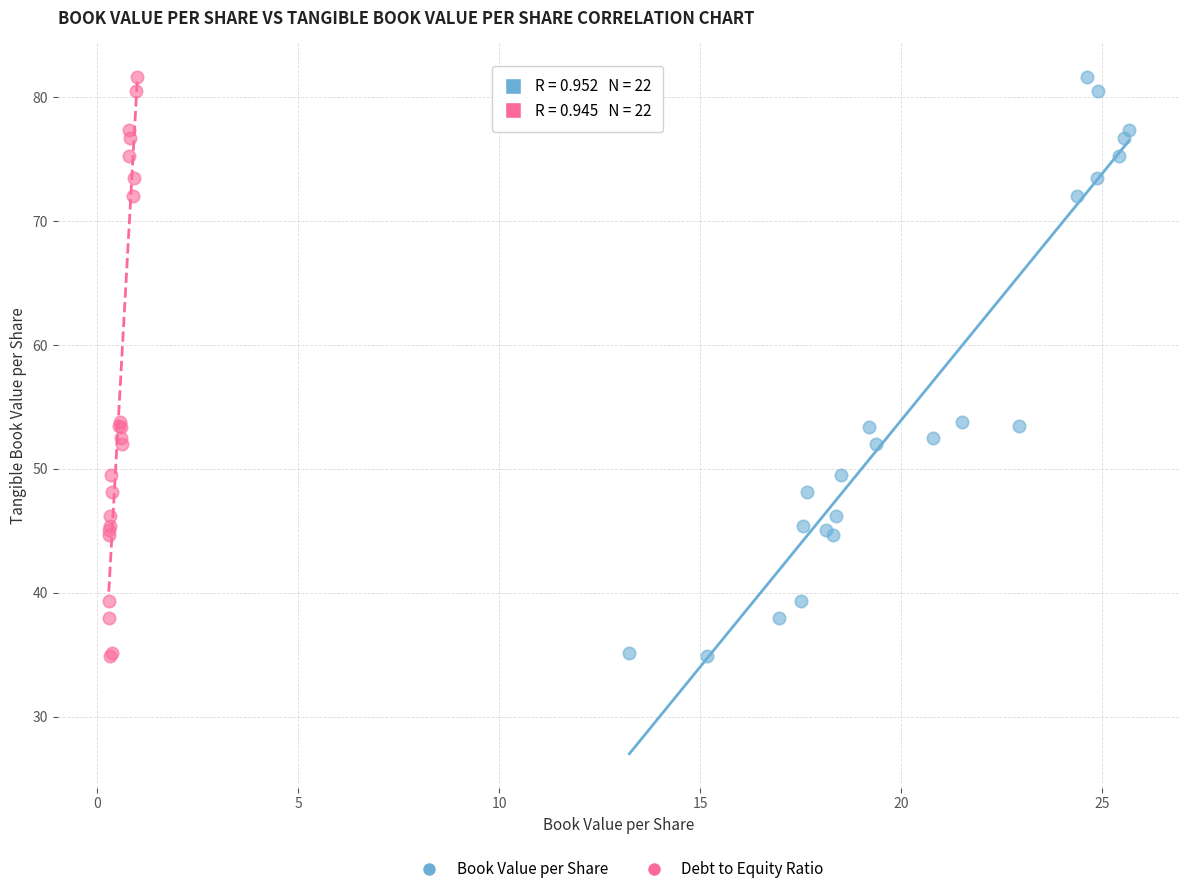

What are all the series names shown in the legend?

Book Value per Share, Debt to Equity Ratio